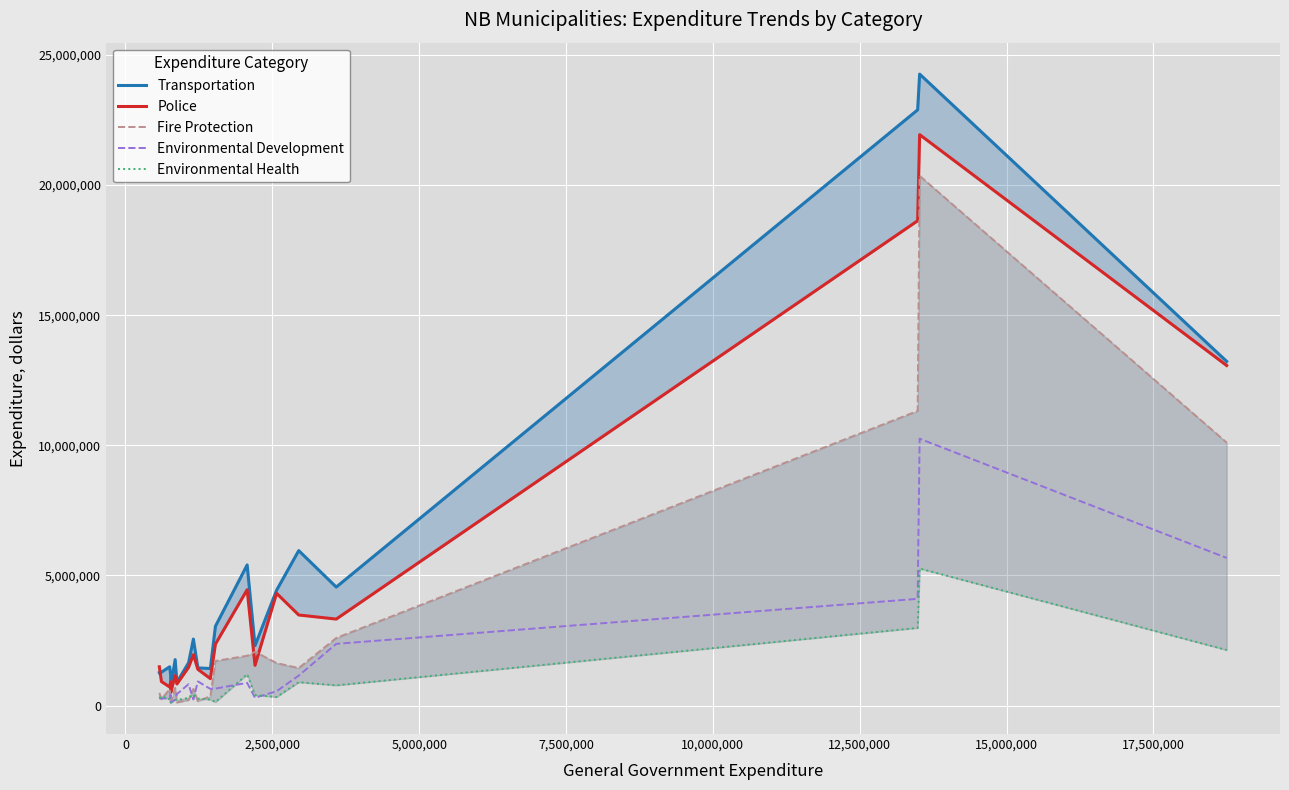

What is the highest value of the Environmental Development series?

10254769